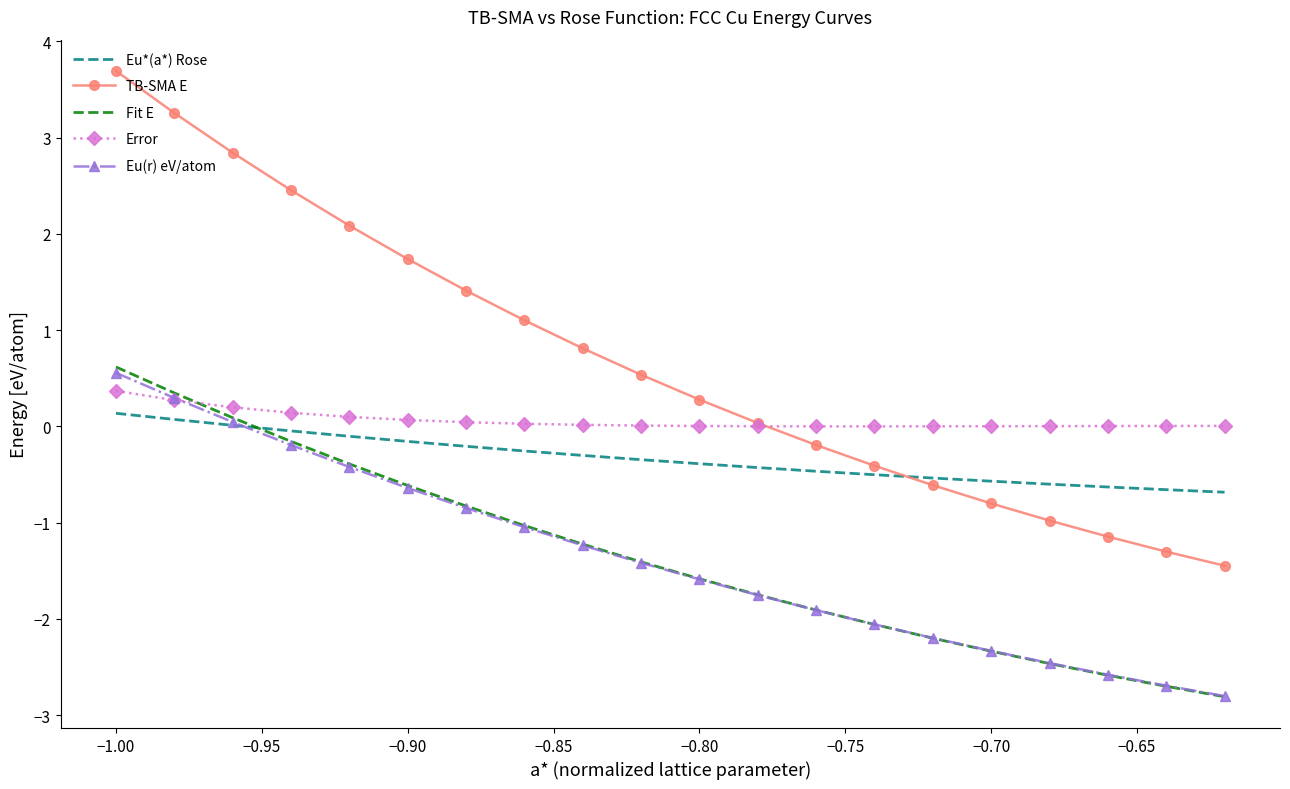

What is the maximum value shown in the chart?

3.7